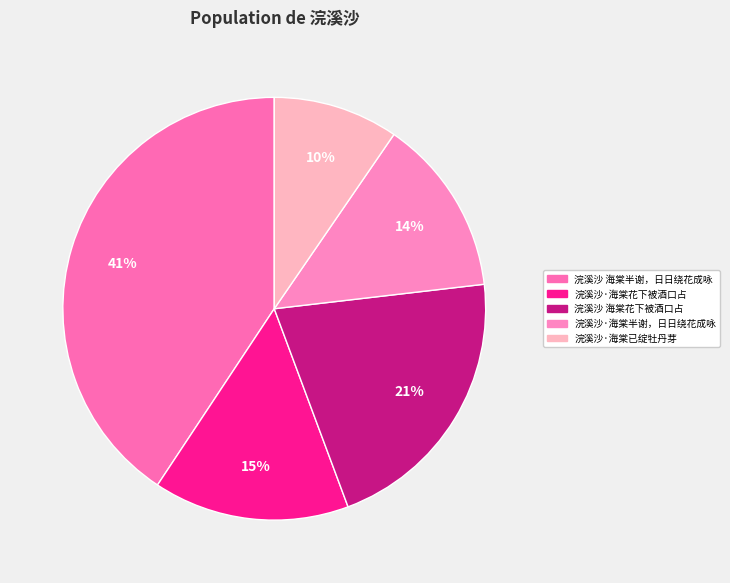

Rank the categories by value from highest to lowest.

浣溪沙 海棠半谢，日日绕花成咏, 浣溪沙 海棠花下被酒口占, 浣溪沙·海棠花下被酒口占, 浣溪沙·海棠半谢，日日绕花成咏, 浣溪沙·海棠已绽牡丹芽